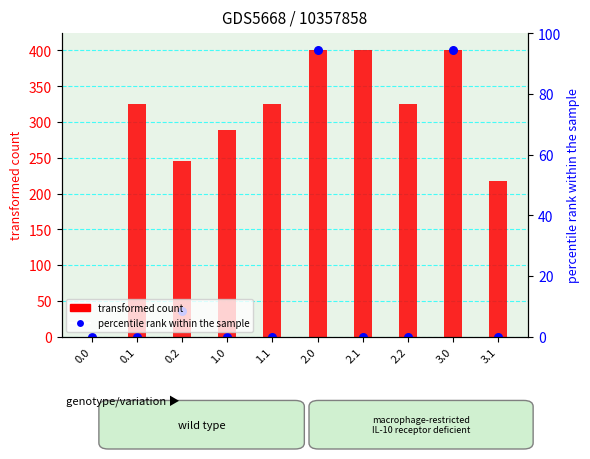

What is the ratio of the value at 0.1 to the value at 1.1?

1.0